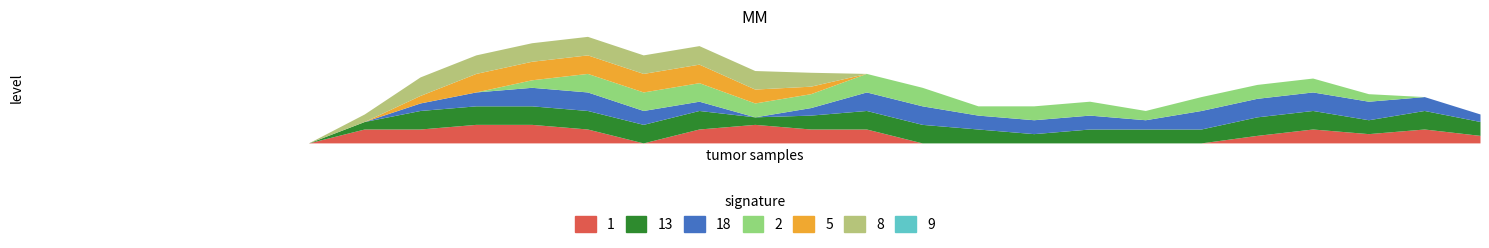

At how many categories does at least one series exceed 0?

21